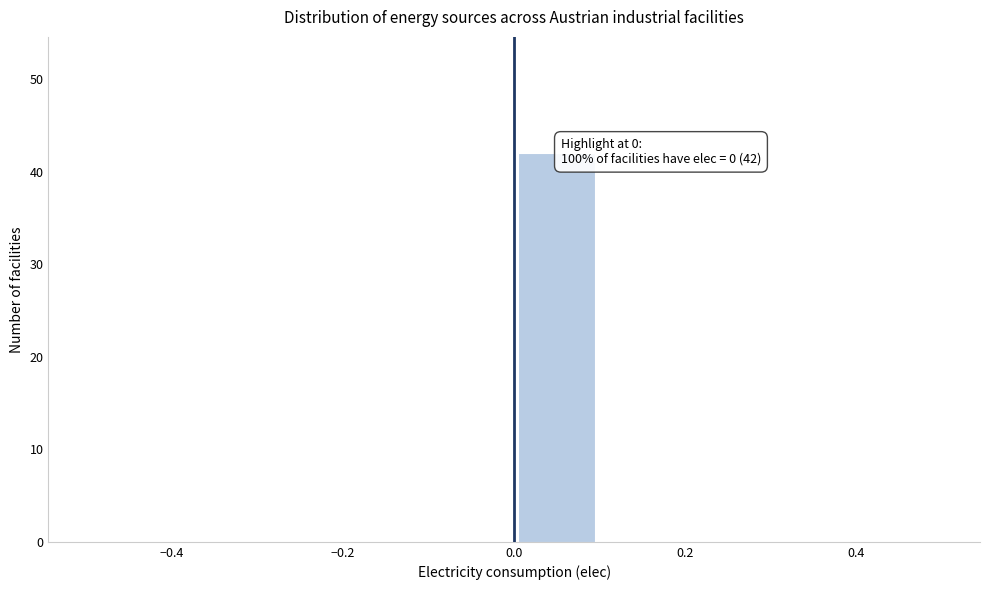

Over which range of the x-axis is the bar tallest?

0.0 to 0.1